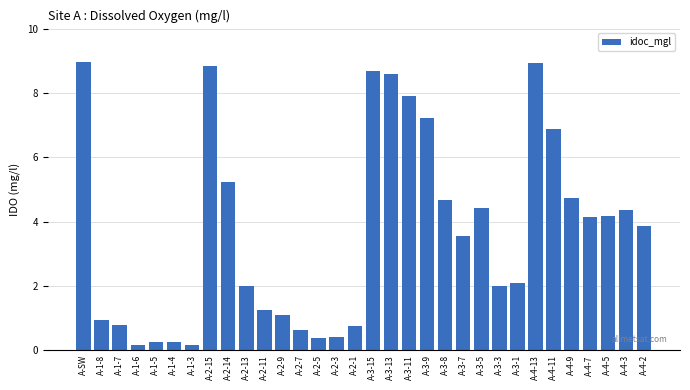

What is the label of the 9th bar from the right?

A-3-3